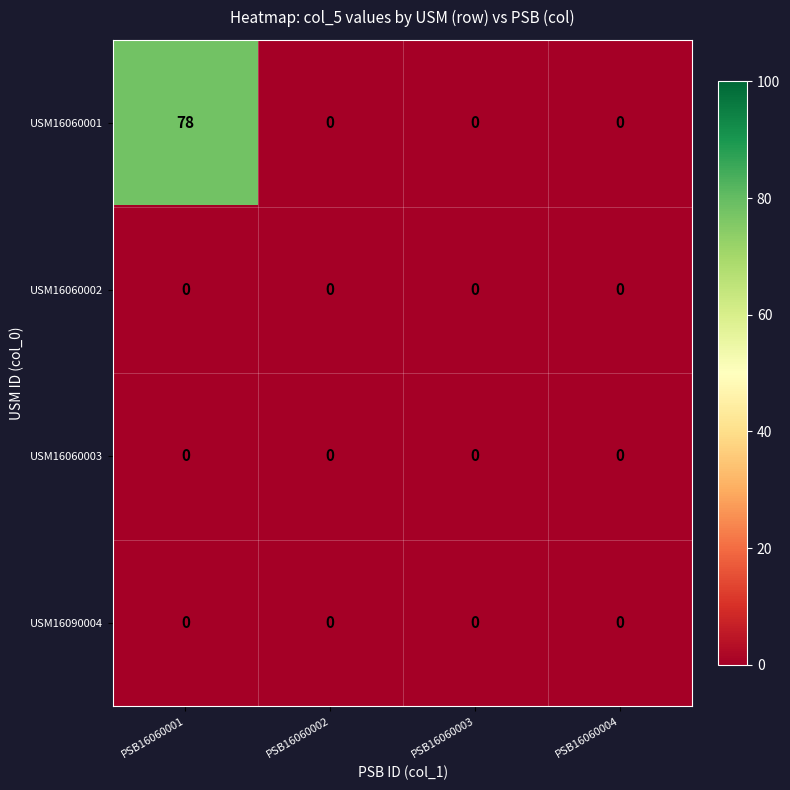

Reading left to right, transcribe all the data shown in this chart.

USM16060001: PSB16060001=78	PSB16060002=0	PSB16060003=0	PSB16060004=0
USM16060002: PSB16060001=0	PSB16060002=0	PSB16060003=0	PSB16060004=0
USM16060003: PSB16060001=0	PSB16060002=0	PSB16060003=0	PSB16060004=0
USM16090004: PSB16060001=0	PSB16060002=0	PSB16060003=0	PSB16060004=0